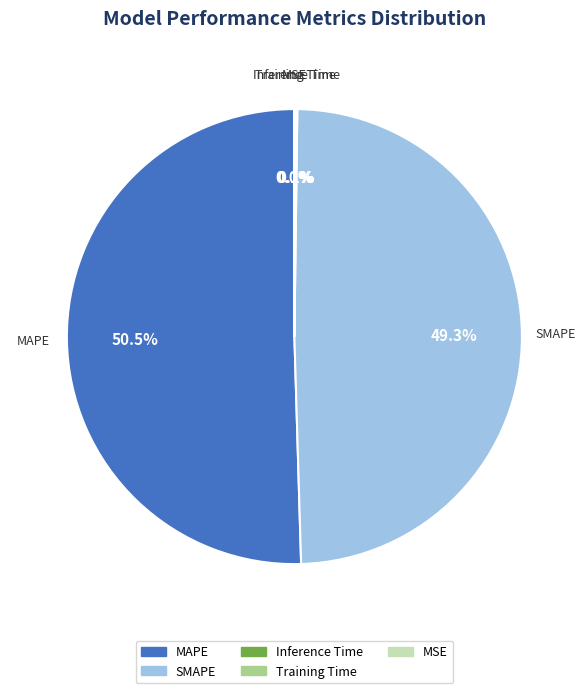

What portion of the pie excludes SMAPE?

50.7%